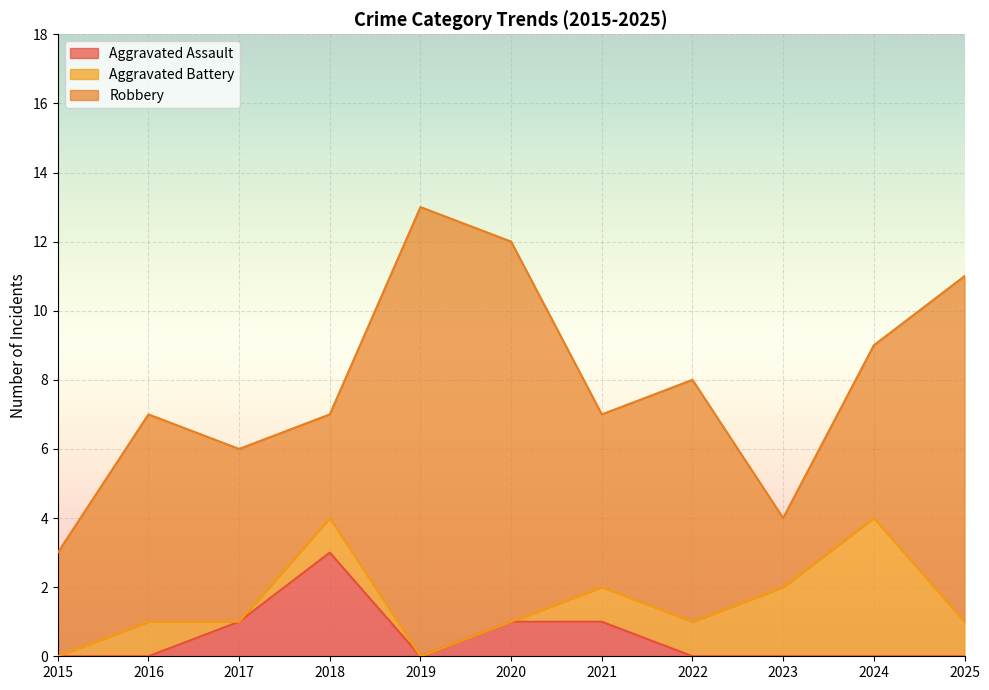

How many values in the Aggravated Assault series exceed 0?

4